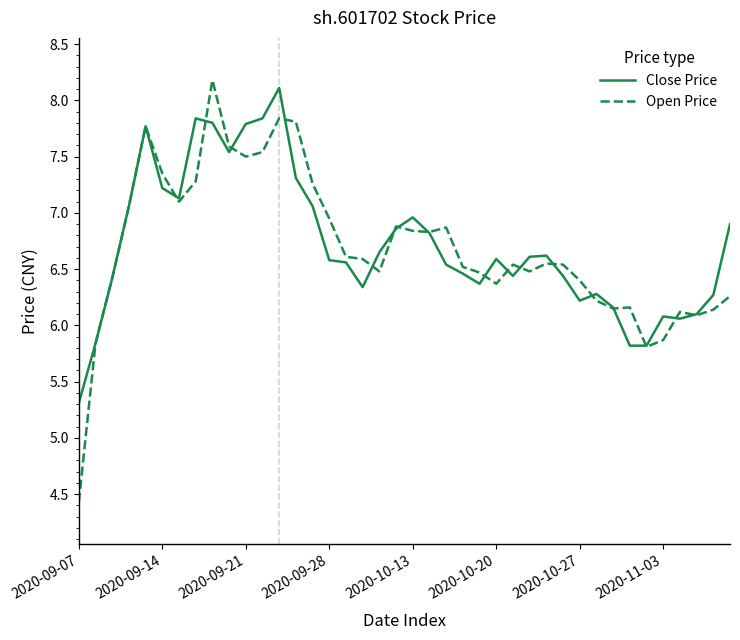

Rank the series by their maximum value, from highest to lowest.

Open Price, Close Price